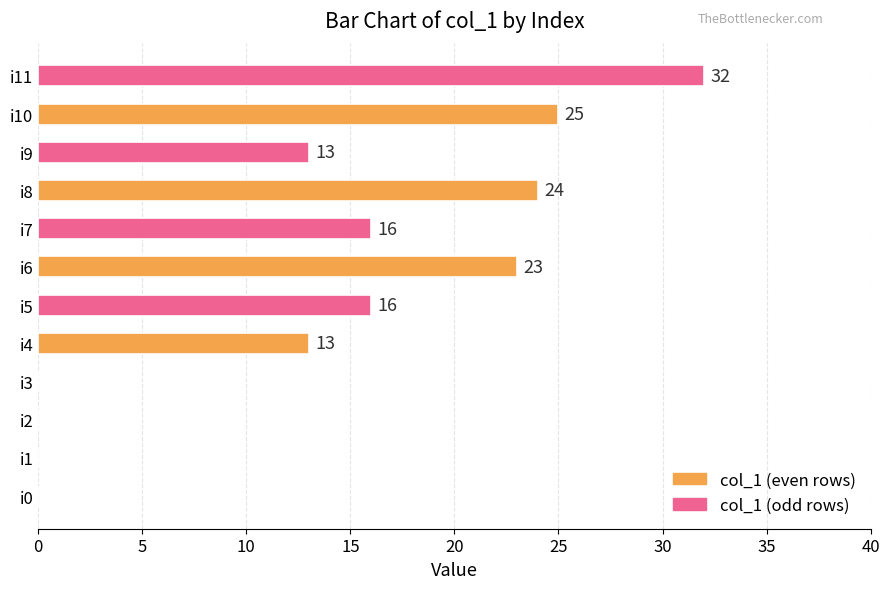

Approximately how many times larger is the value at i8 compared to i6?

1.0